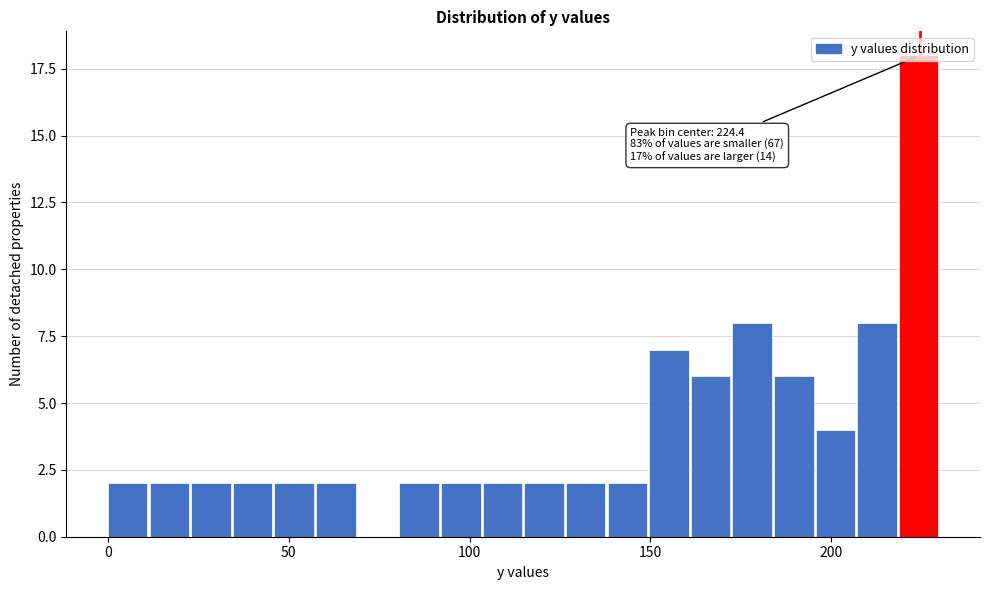

Around what value on the x-axis is the tallest bar? Give the approximate position of its centre, as read against the axis.

225